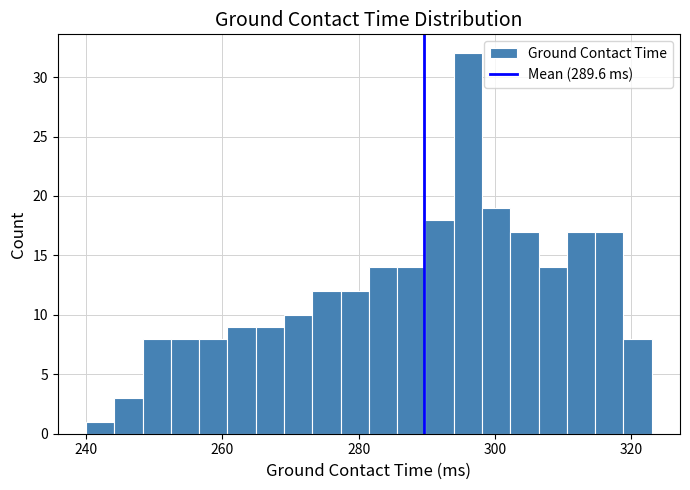

Around what value on the x-axis is the tallest bar? Give the approximate position of its centre, as read against the axis.

296